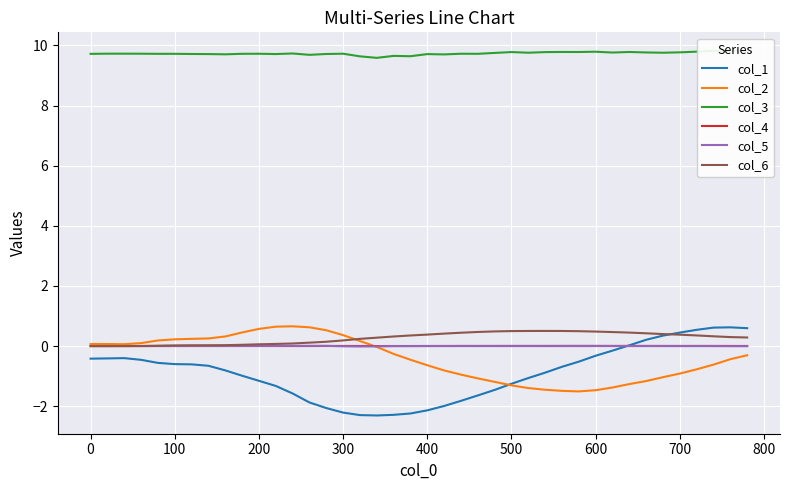

Is it true that col_4 equals 0.0 at 500?

True